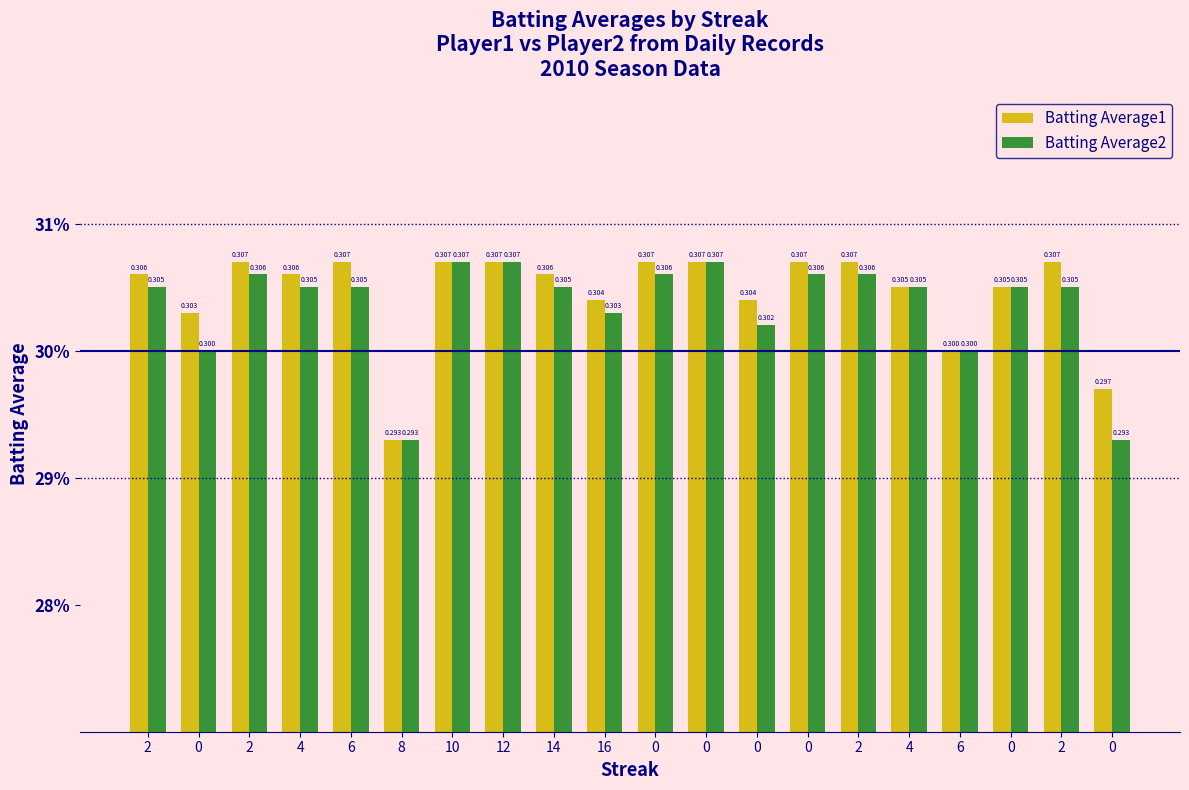

List the series in order of their overall mean, highest first.

Batting Average1, Batting Average2